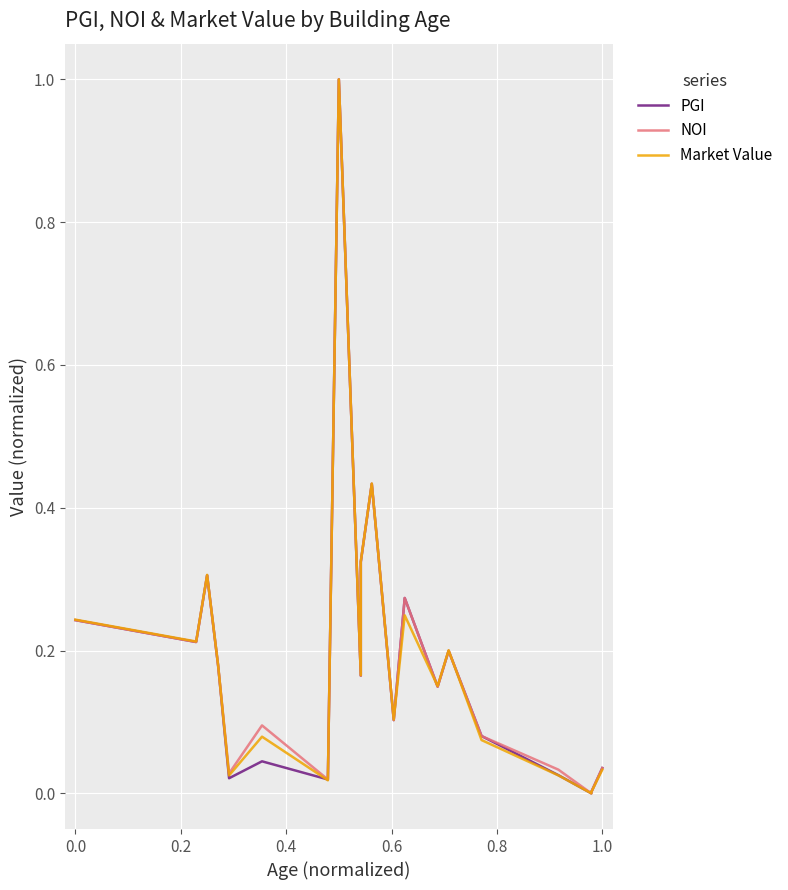

Which series ends up on top after the final intersection of NOI and PGI?

NOI